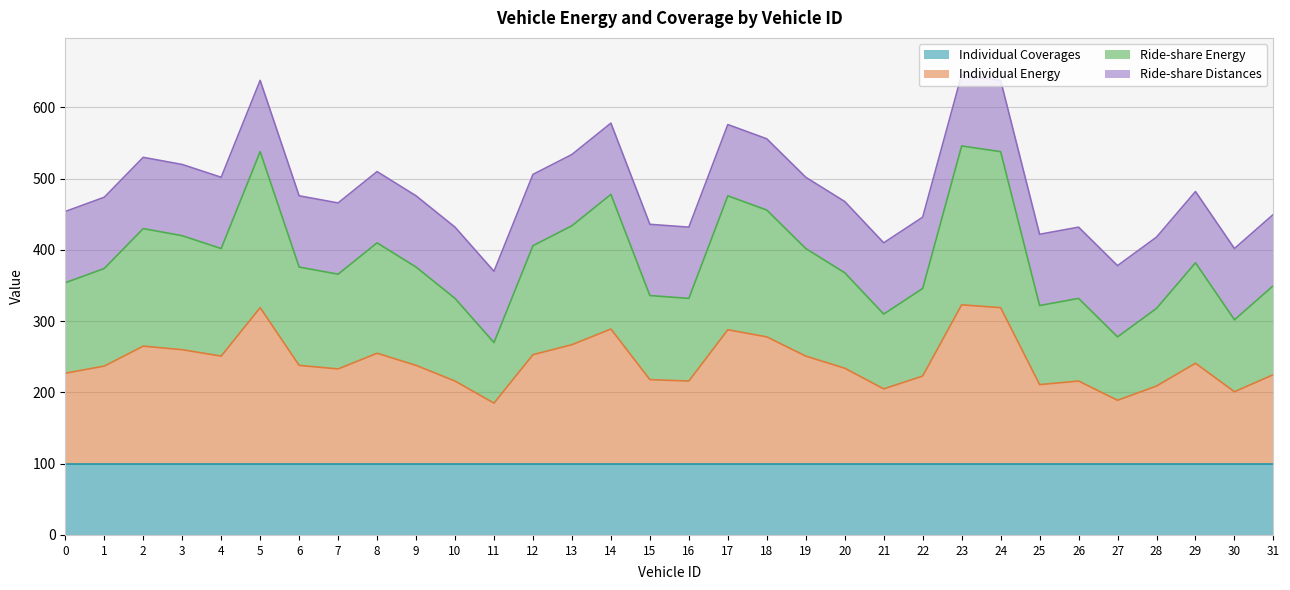

What is the difference between the second highest and minimum values in the Individual Energy series?

134